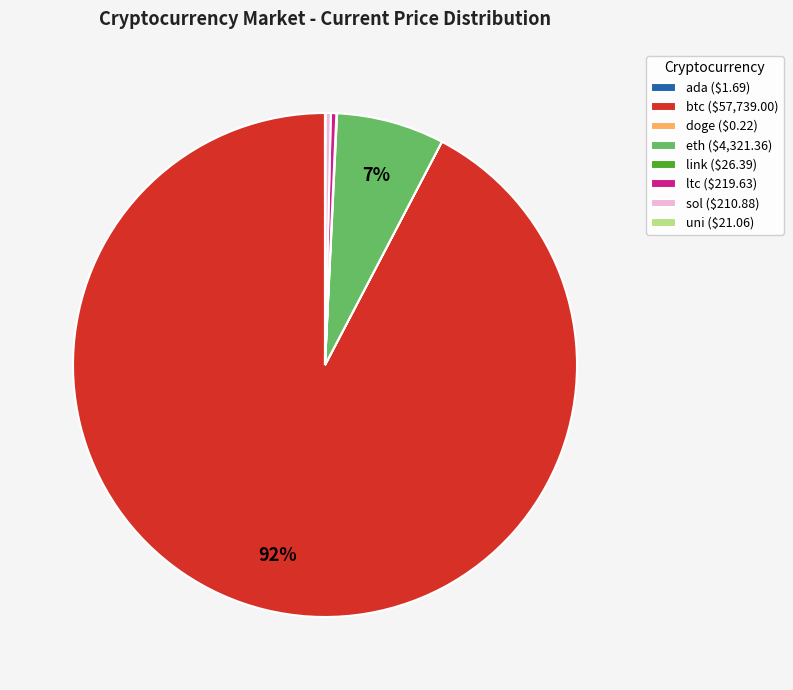

The btc ($57,739.00) slice represents 99% of the pie. True or false?

False